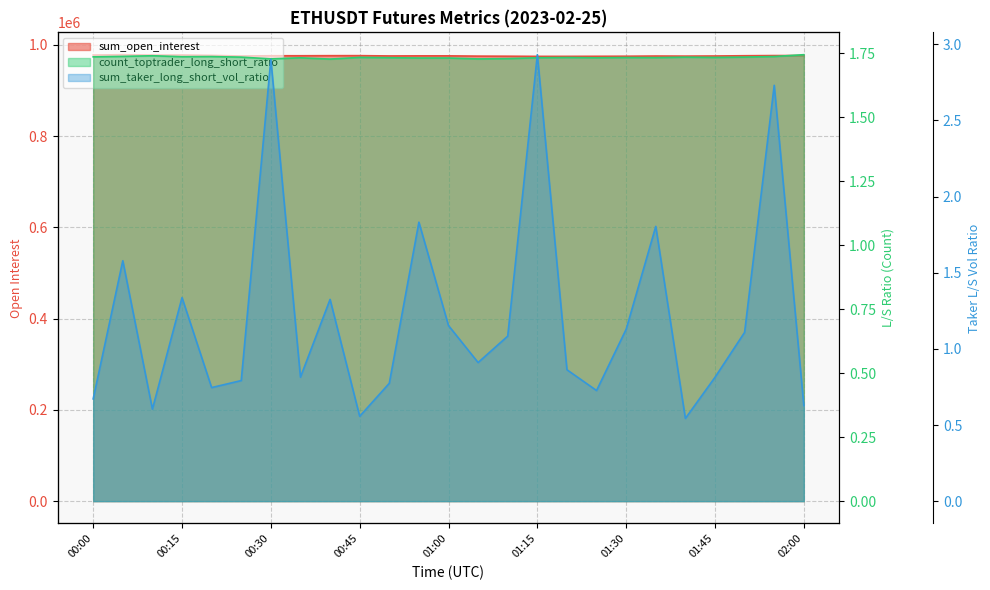

What is the spread (max minus min) of values at 00:15?

977727.3